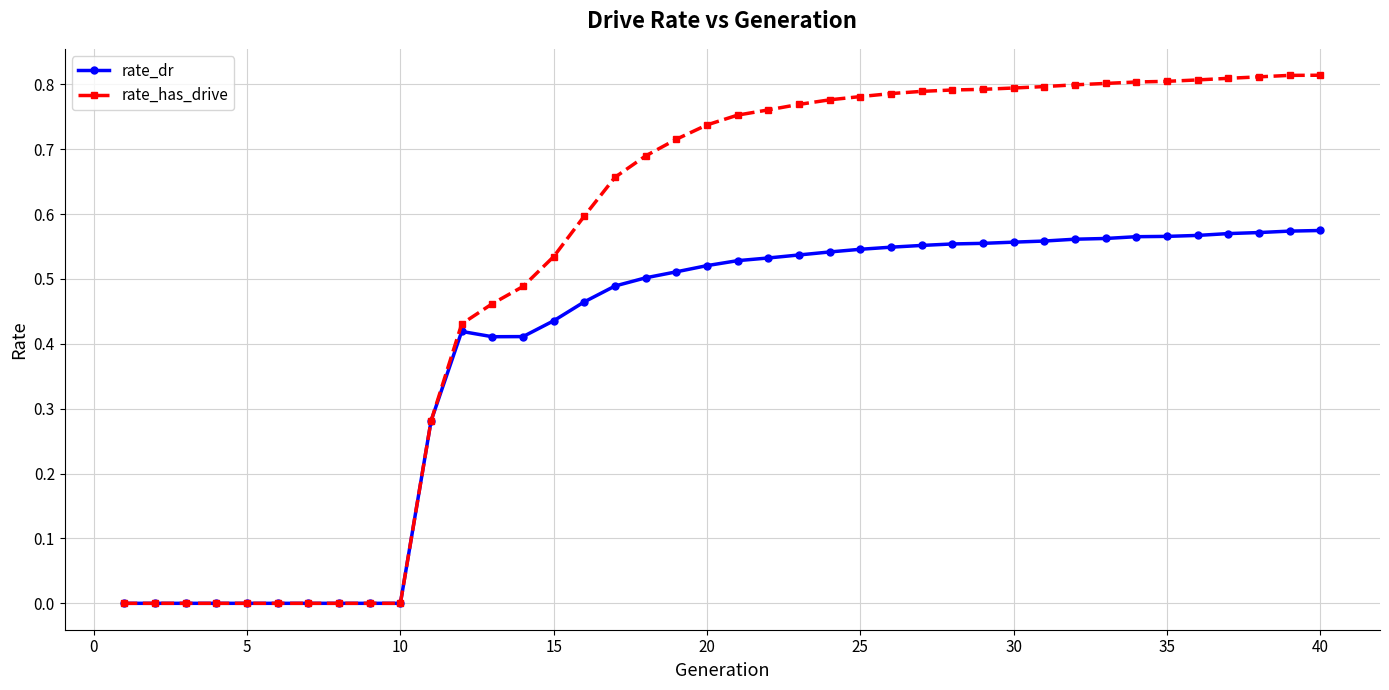

Which series has the widest spread of values?

rate_has_drive